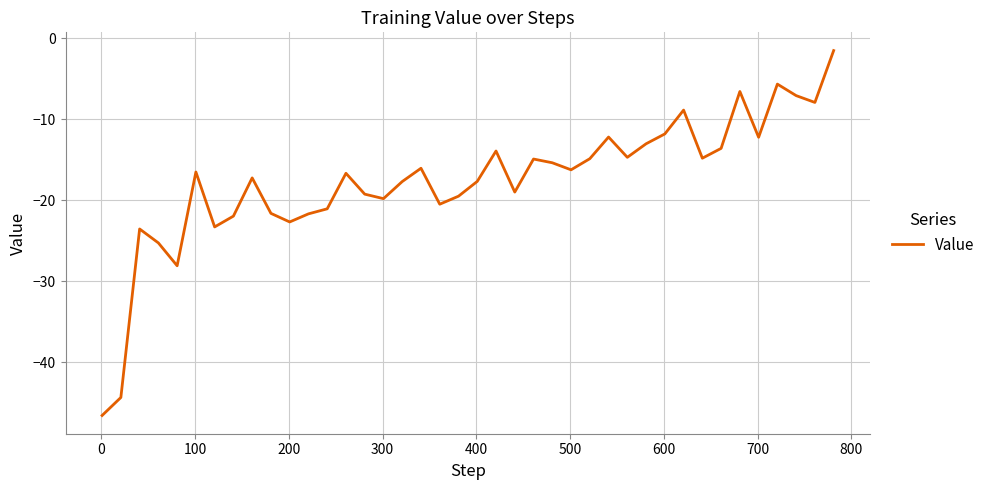

What is the greatest value displayed?

-1.5